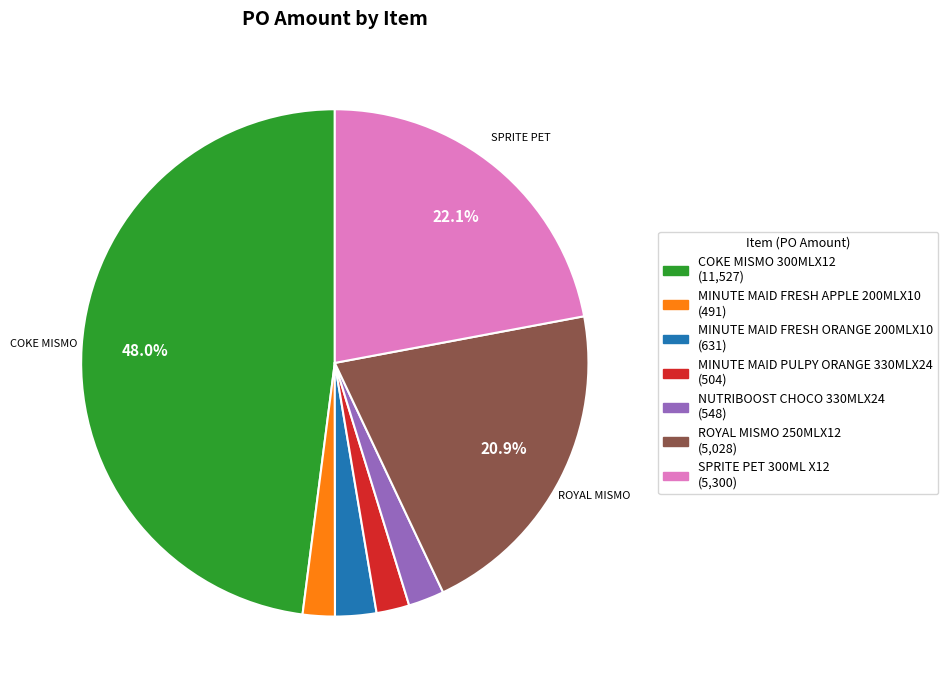

True or false: COKE MISMO 300MLX12 accounts for 35% of the total.

False